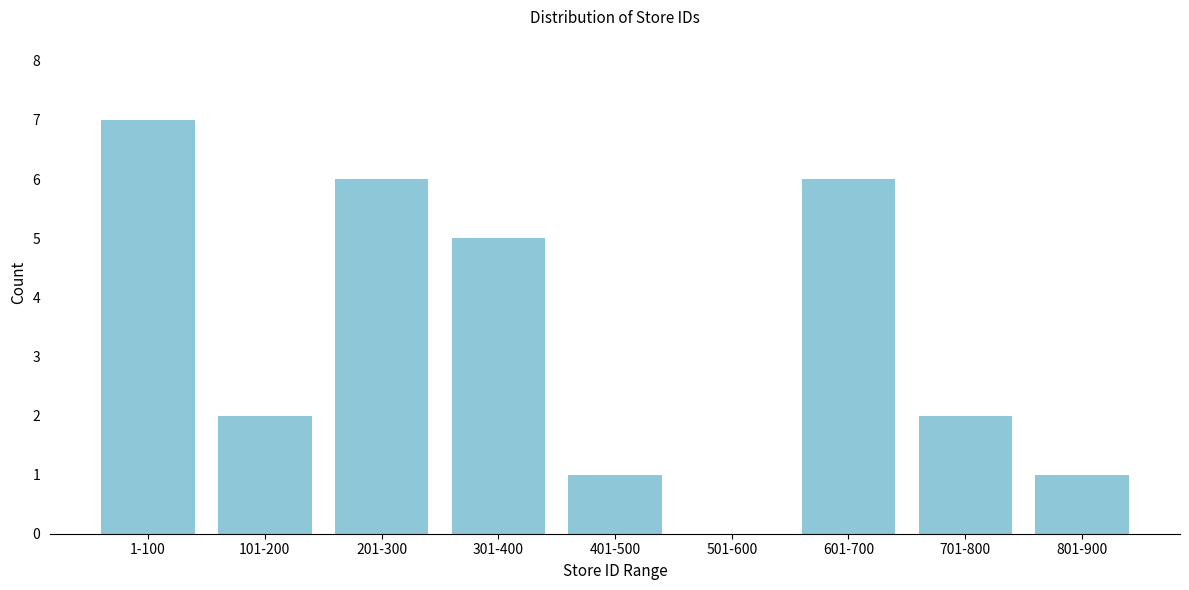

Reading left to right, what are all the values shown in this chart?

1-100=7	101-200=2	201-300=6	301-400=5	401-500=1	501-600=0	601-700=6	701-800=2	801-900=1